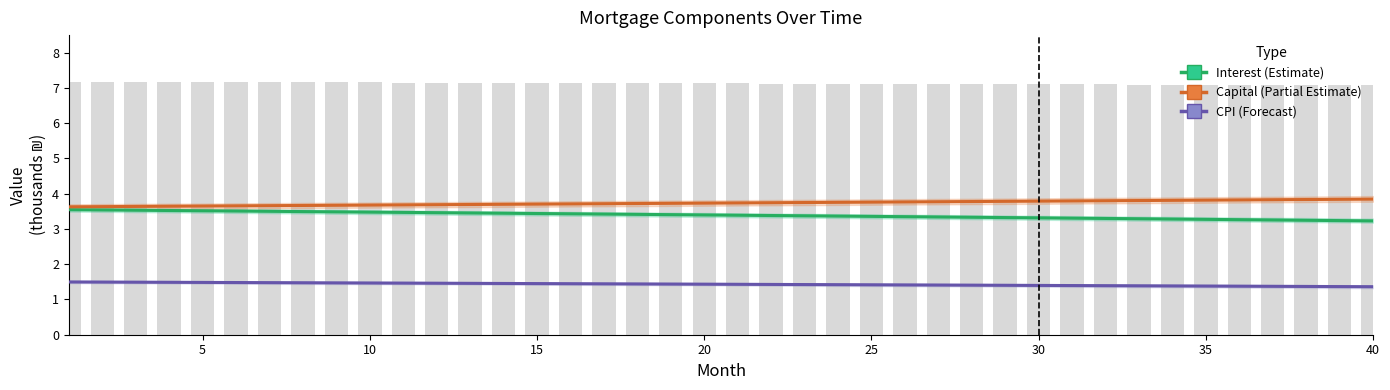

How many data points does each series have?

40